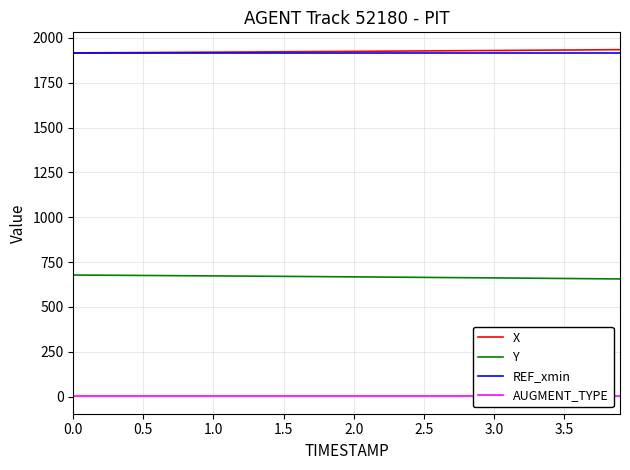

What is the highest value of the REF_xmin series?

1916.5